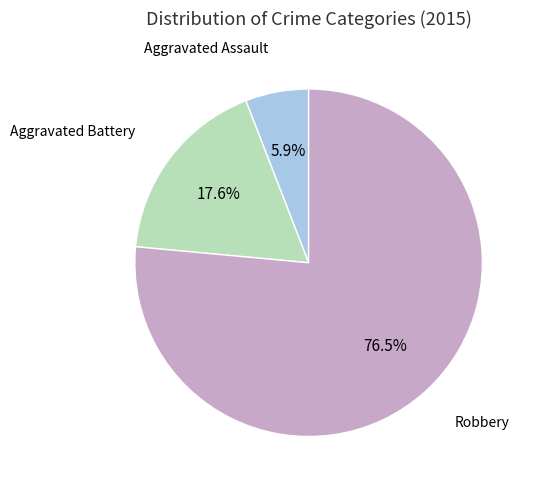

Does any single category account for the majority?

Yes